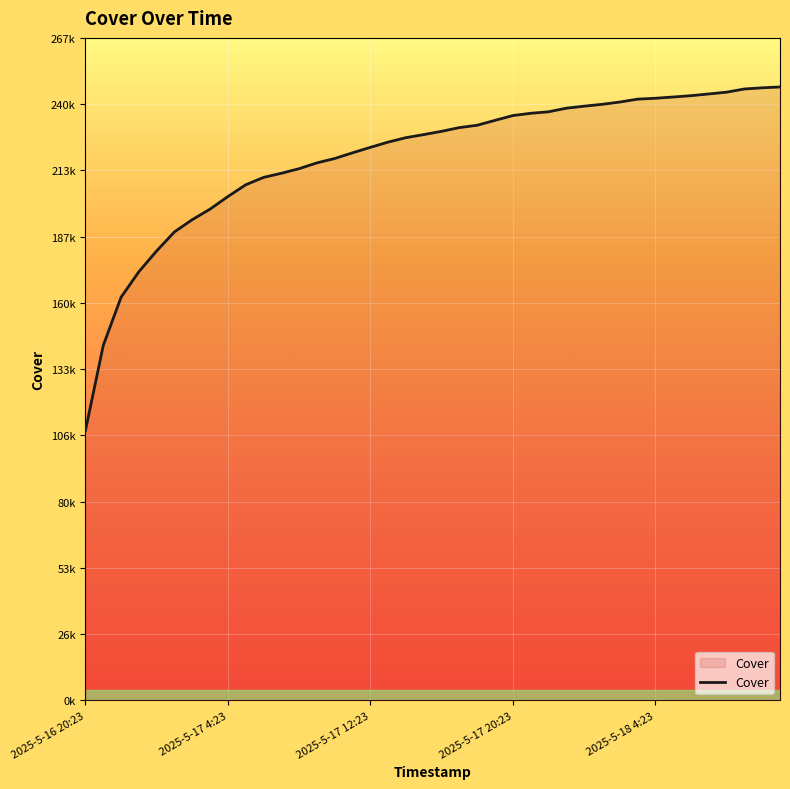

Does the chart have visible grid lines?

Yes